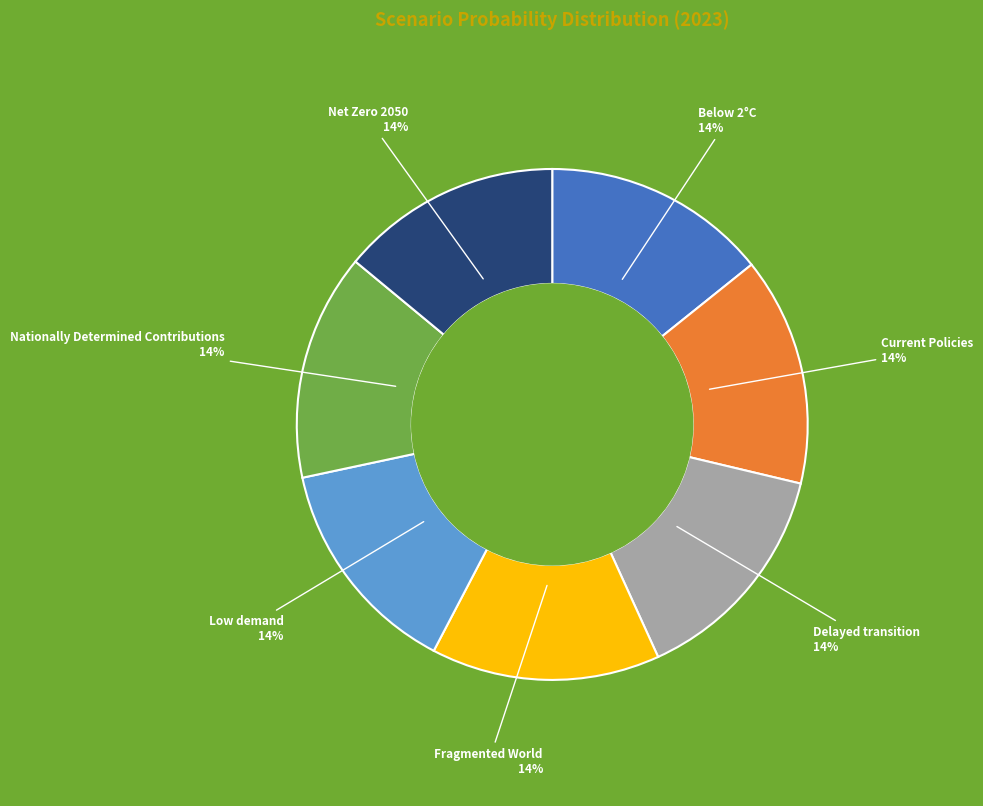

Is there any slice that represents more than half of the pie?

No